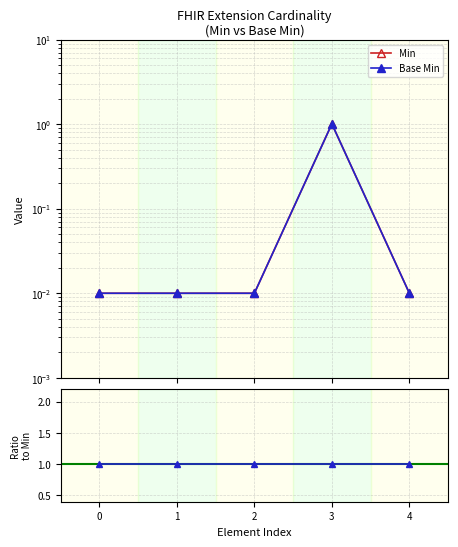

The value of Min at 2 is 0.0. True or false?

False